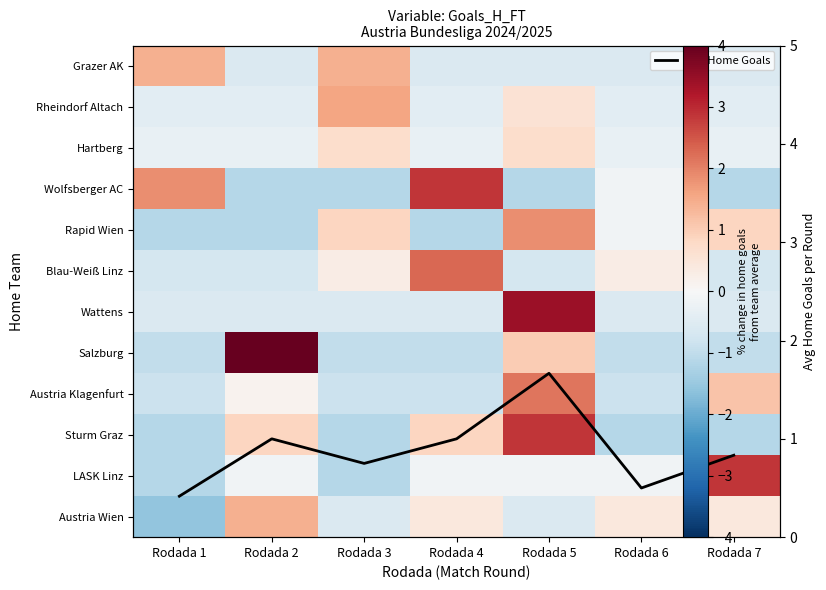

Which series has the largest total across all categories?

Avg Home Goals